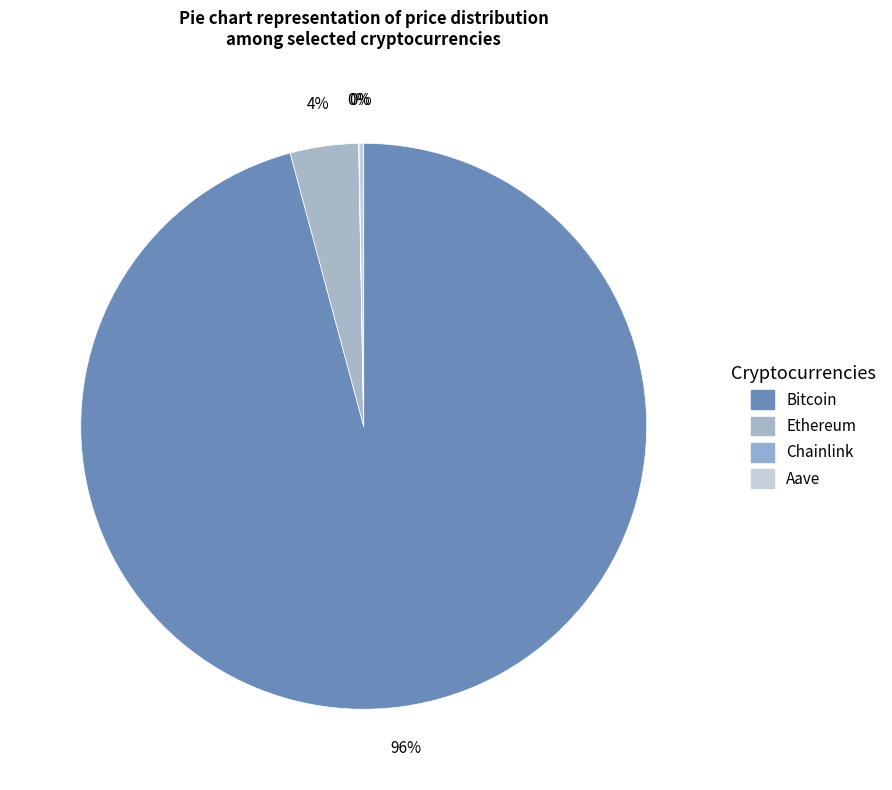

To the nearest percent, what is the combined percentage of Ethereum and Bitcoin?

100%